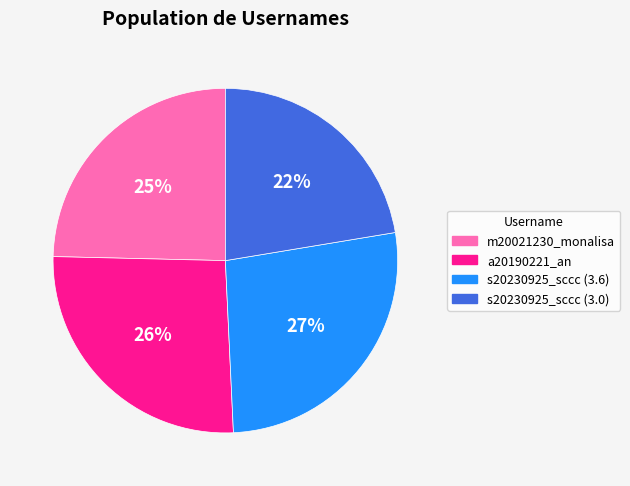

Is there a majority slice in this chart?

No